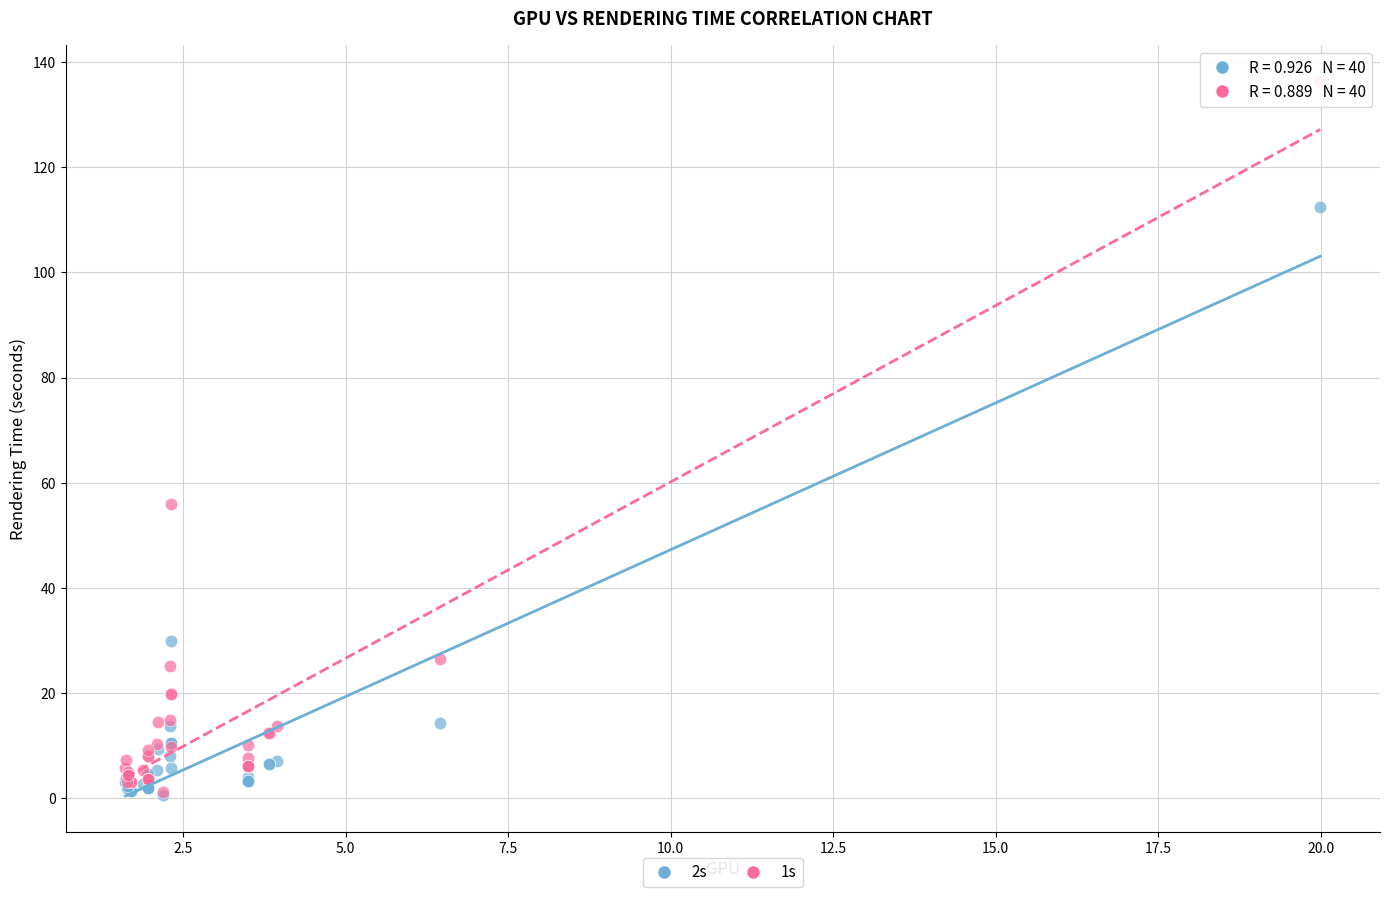

Across all series, what Y value is closest to 68?

56.0